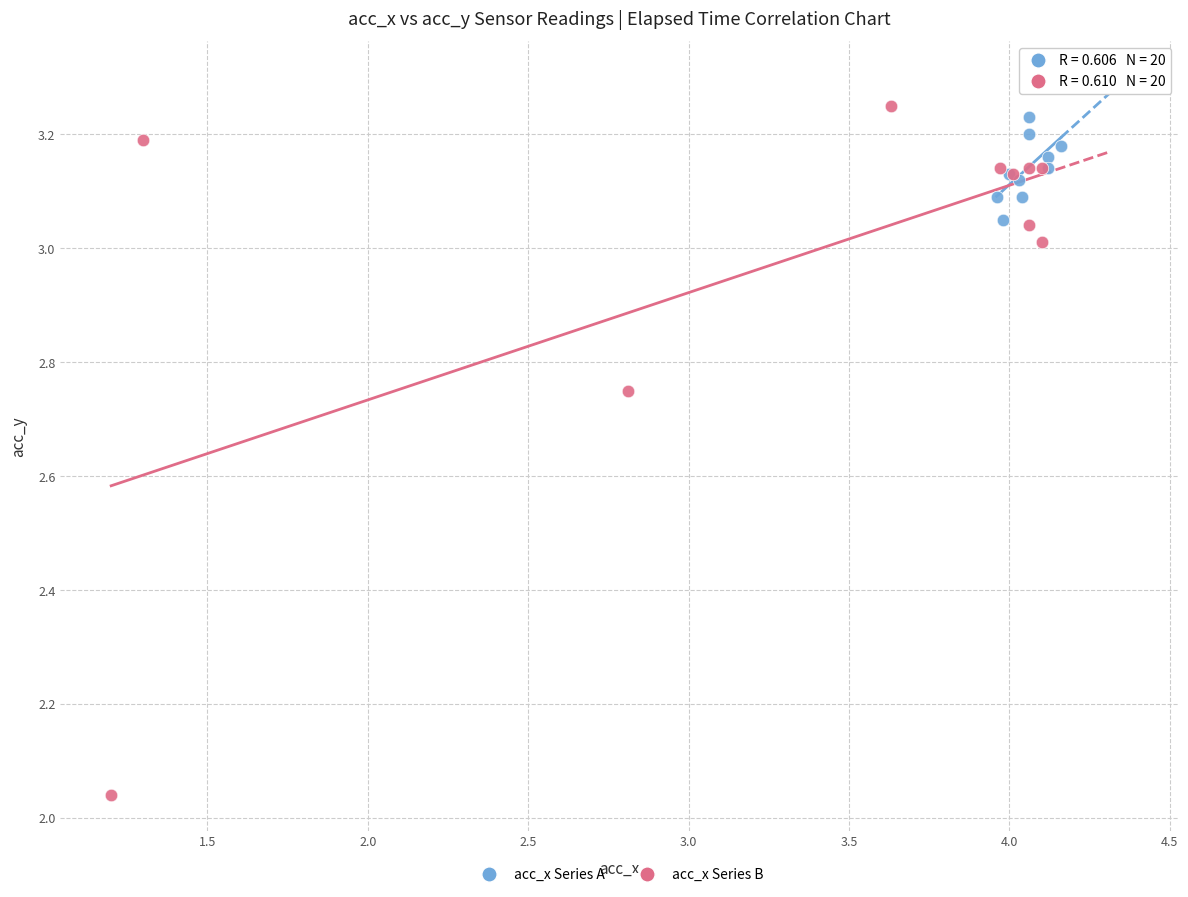

Which series has the largest Y range (max minus min)?

acc_x Series B